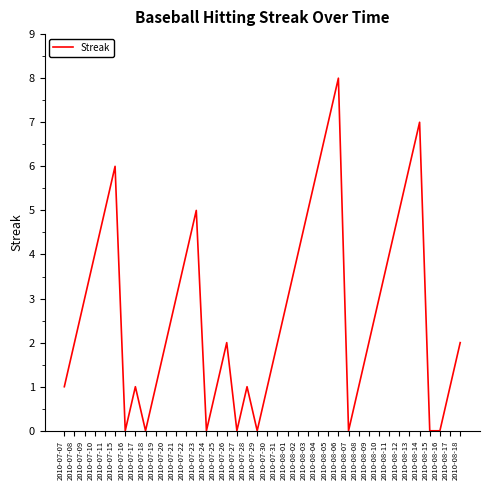

At which category does the chart reach its peak across all series?

2010-08-06